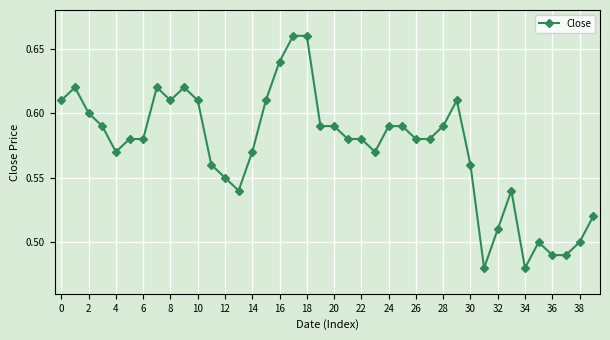

What is the sum of all values?

22.9